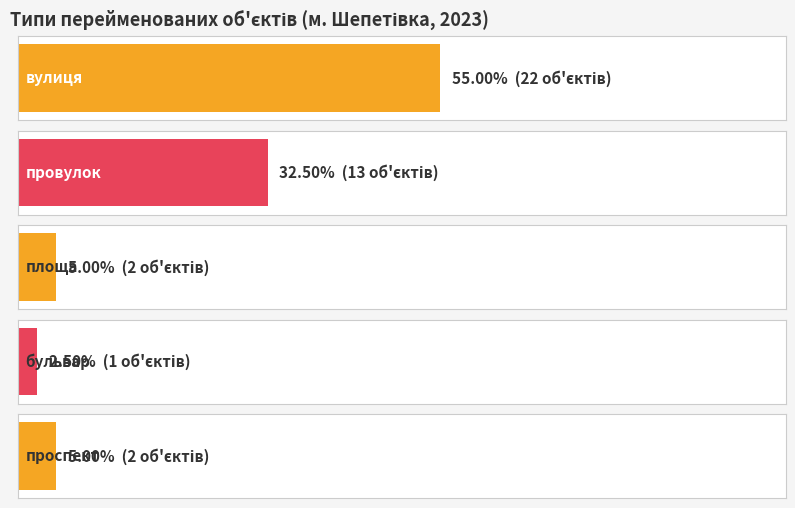

Rank the series by their average value, from highest to lowest.

вулиця, провулок